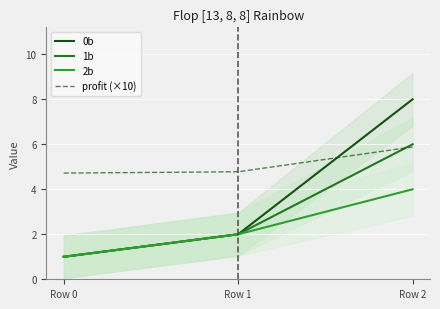

Count the 2b values in the range 1 to 4.

3